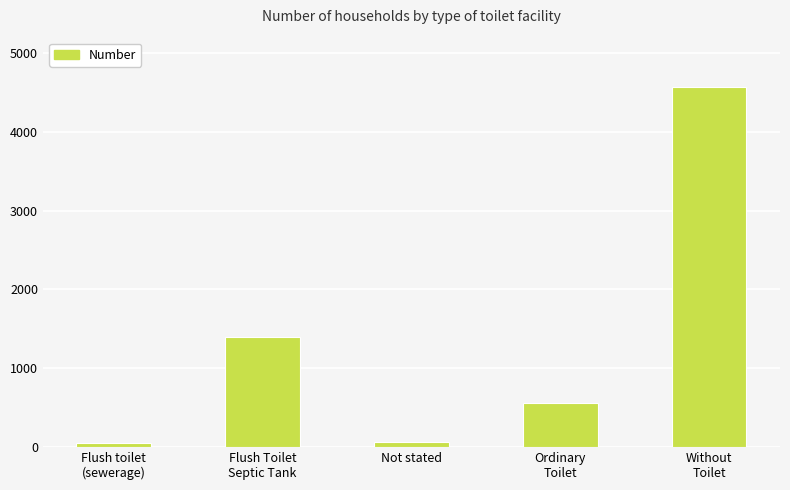

At which category does the chart reach its peak across all series?

Without
Toilet